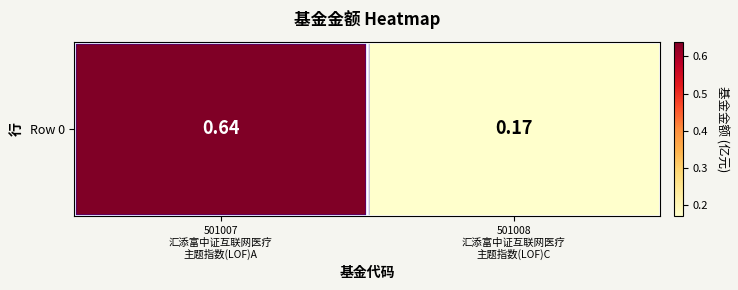

Reading left to right, list all the values displayed in this chart.

501007
汇添富中证互联网医疗
主题指数(LOF)A=0.6	501008
汇添富中证互联网医疗
主题指数(LOF)C=0.2